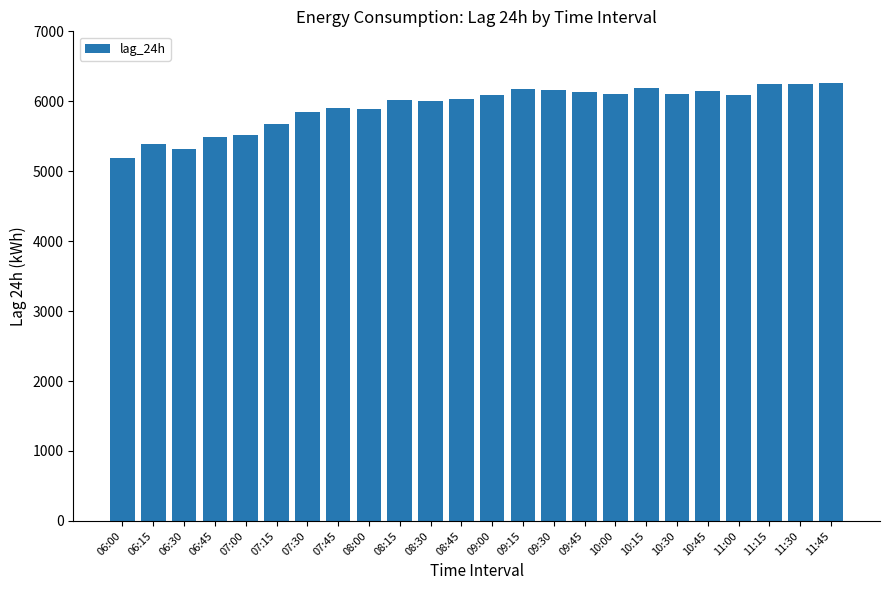

What is the average value?

5927